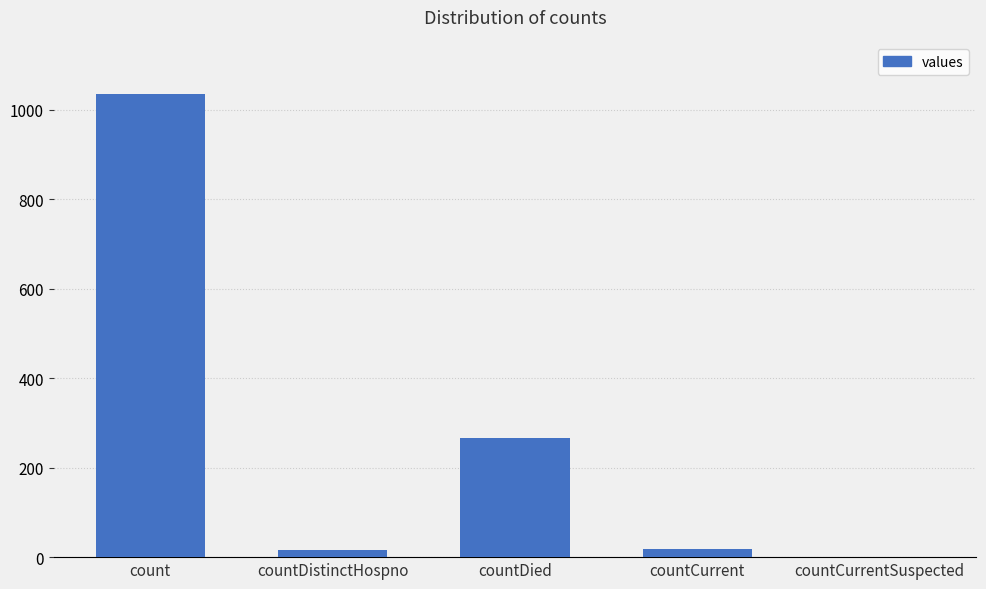

How many positive values are there?

4